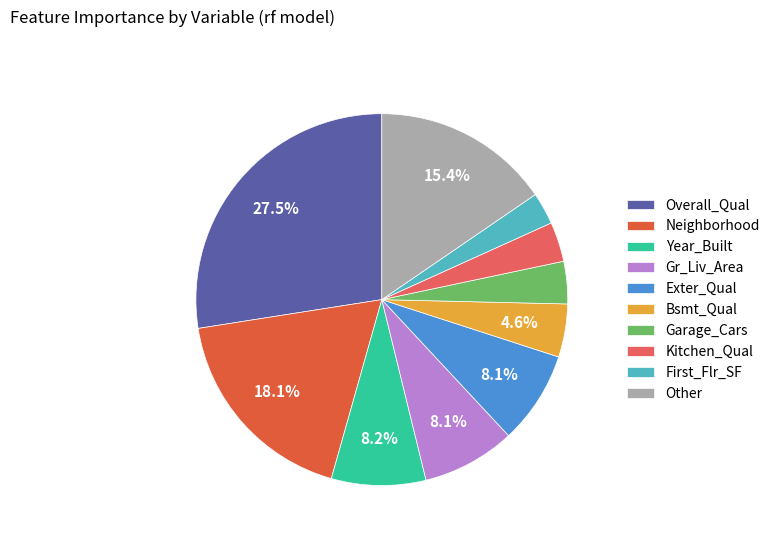

Is there any slice that represents more than half of the pie?

No